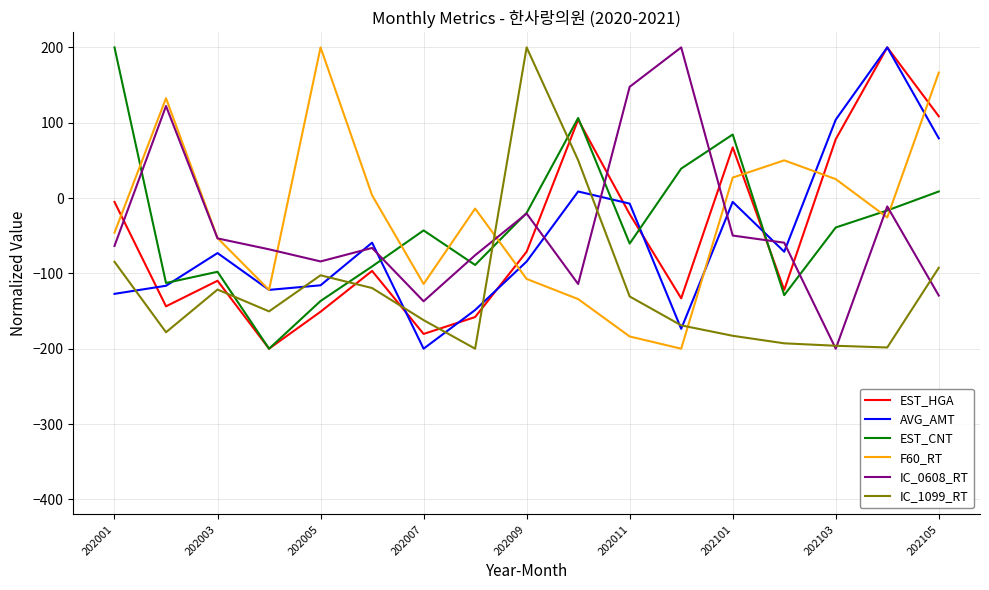

What is the minimum value shown in the chart?

-200.0